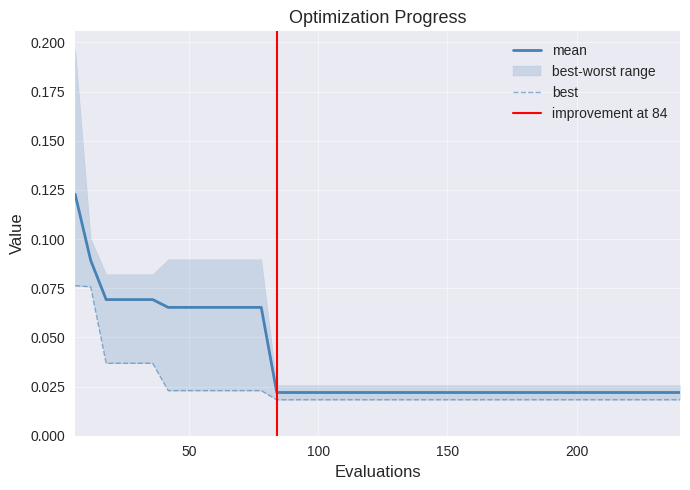

Is it true that best equals 0.0 at 174?

True